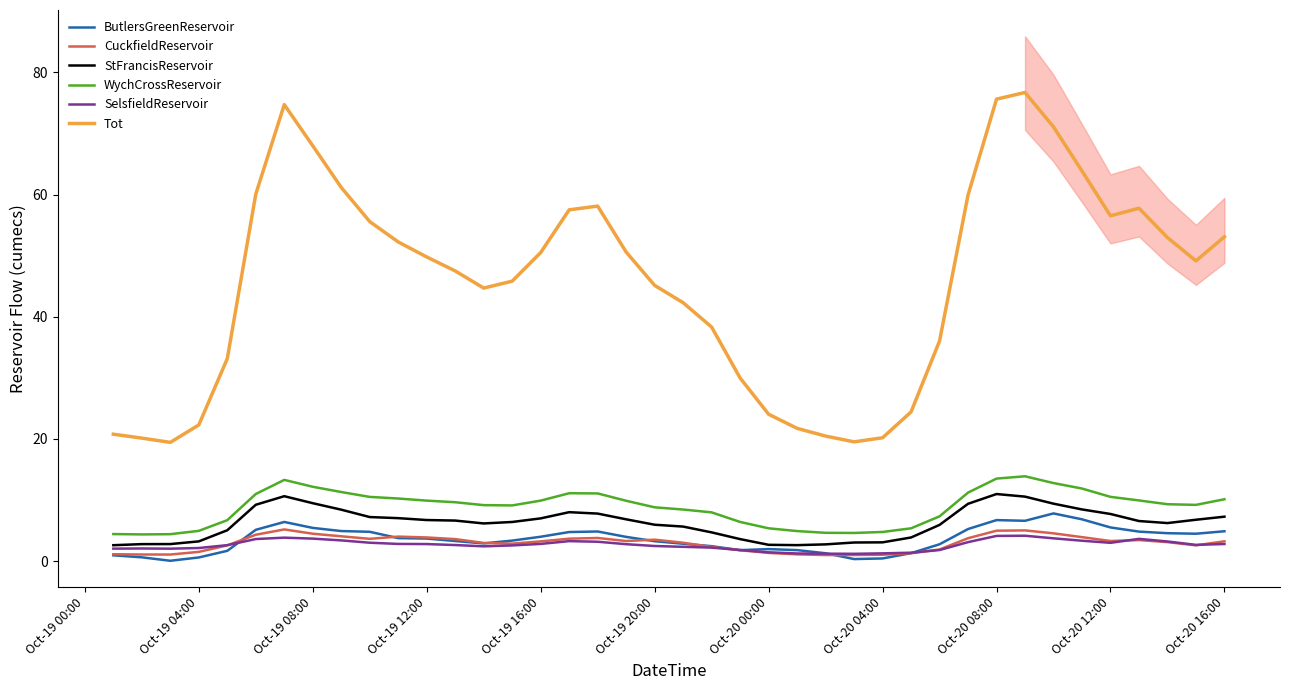

Reading left to right, transcribe all the data shown in this chart.

ButlersGreenReservoir: 1.0	0.6	0.1	0.6	1.7	5.1	6.4	5.4	4.9	4.8	3.8	3.7	3.3	2.9	3.4	4.0	4.8	4.9	4.0	3.3	2.9	2.5	1.8	2.0	1.8	1.3	0.3	0.4	1.3	2.8	5.3	6.7	6.6	7.8	6.8	5.5	4.8	4.6	4.5	4.9
CuckfieldReservoir: 1.1	1.1	1.1	1.5	2.6	4.3	5.2	4.5	4.1	3.7	4.0	3.9	3.6	3.0	2.9	3.2	3.7	3.8	3.3	3.5	3.0	2.3	1.8	1.3	1.1	1.0	1.0	1.1	1.3	1.9	3.8	5.0	5.0	4.6	3.9	3.3	3.5	3.1	2.6	3.3
StFrancisReservoir: 2.6	2.8	2.8	3.2	5.1	9.2	10.6	9.5	8.4	7.2	7.0	6.7	6.6	6.2	6.4	7.0	8.0	7.8	6.8	6.0	5.7	4.7	3.6	2.7	2.6	2.7	3.1	3.1	3.9	5.9	9.4	11.0	10.6	9.4	8.5	7.7	6.6	6.2	6.8	7.3
WychCrossReservoir: 4.4	4.4	4.4	5.0	6.7	11.0	13.3	12.2	11.3	10.5	10.3	9.9	9.6	9.2	9.1	9.9	11.1	11.1	9.9	8.8	8.5	8.0	6.4	5.4	4.9	4.6	4.6	4.8	5.4	7.3	11.2	13.5	13.9	12.8	11.9	10.5	9.9	9.3	9.2	10.1
SelsfieldReservoir: 2.0	2.1	2.0	2.2	2.6	3.6	3.8	3.7	3.4	3.0	2.8	2.8	2.6	2.4	2.6	2.8	3.3	3.2	2.8	2.5	2.3	2.2	1.8	1.4	1.3	1.2	1.2	1.3	1.4	1.8	3.1	4.1	4.2	3.7	3.3	3.0	3.7	3.2	2.7	2.8
Tot: 20.8	20.1	19.4	22.3	33.2	60.1	74.7	68.0	61.2	55.6	52.3	49.8	47.5	44.7	45.8	50.5	57.5	58.1	50.6	45.1	42.3	38.3	30.0	24.1	21.7	20.5	19.5	20.2	24.4	36.0	59.9	75.6	76.7	71.1	63.9	56.5	57.8	53.0	49.2	53.1